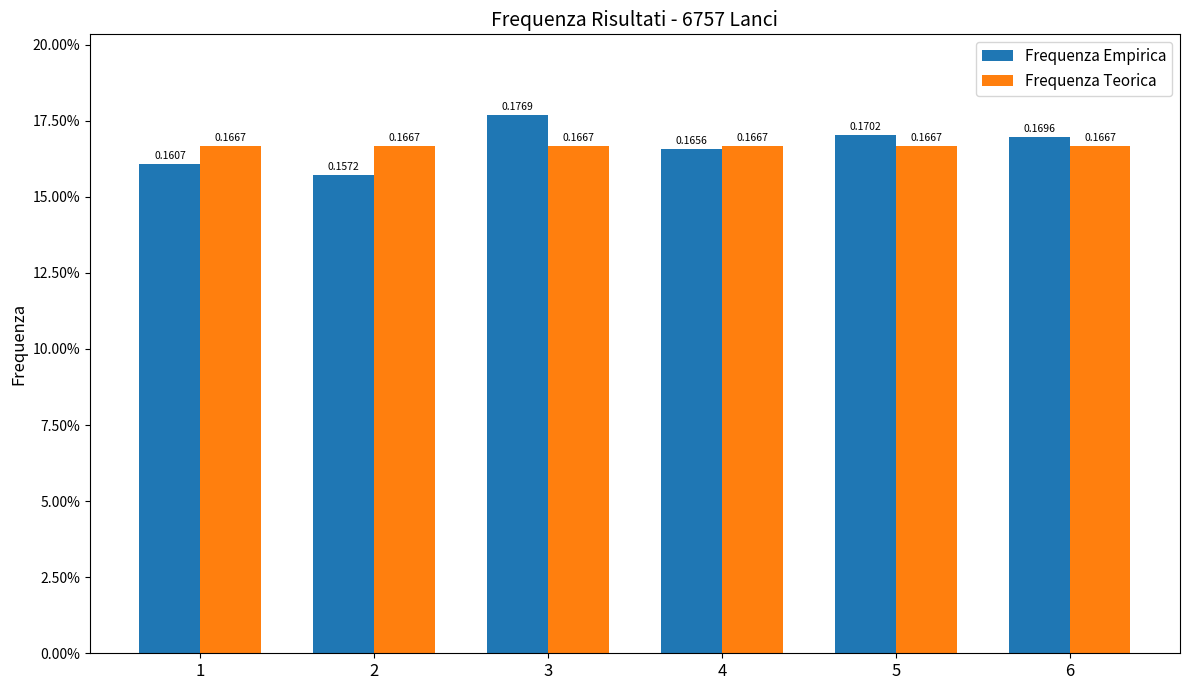

Is it true that Frequenza Empirica equals 0.2 at 4?

True